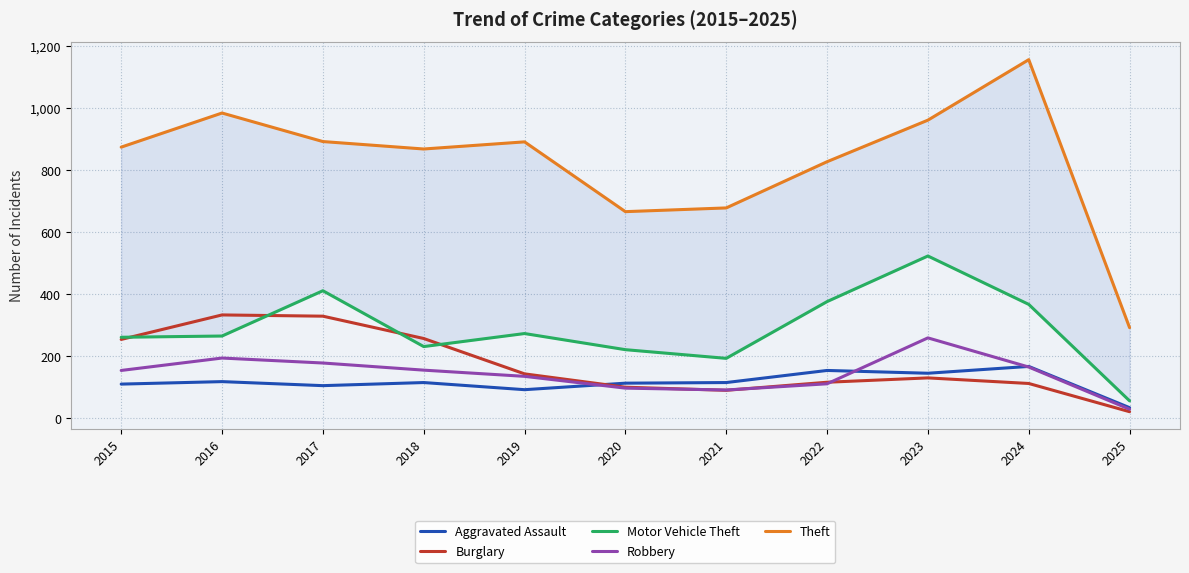

What is the difference between the Motor Vehicle Theft values at 2024 and 2018?

136